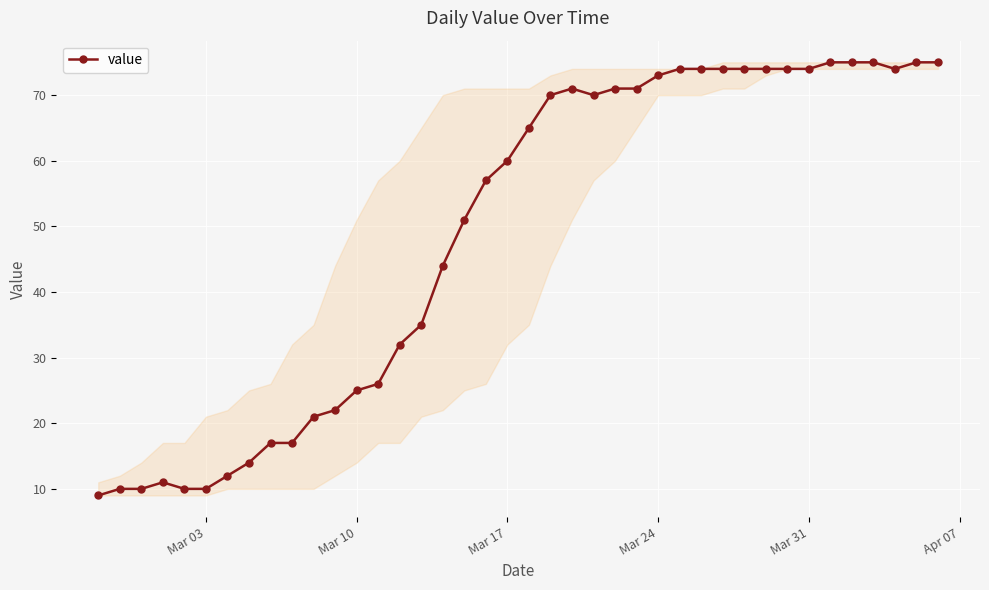

How many data points does each series have?

40